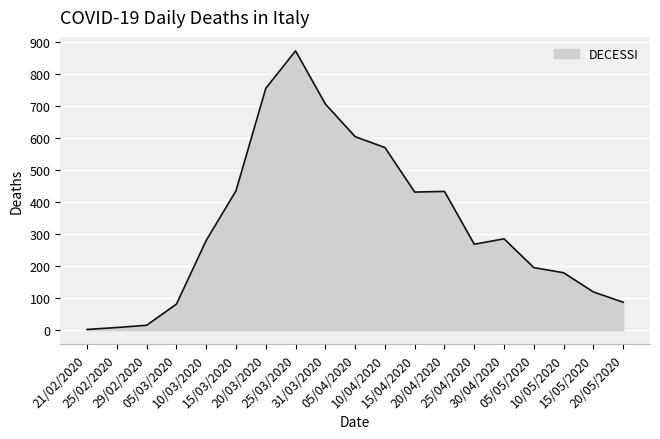

What is the difference between the maximum and minimum values?

870